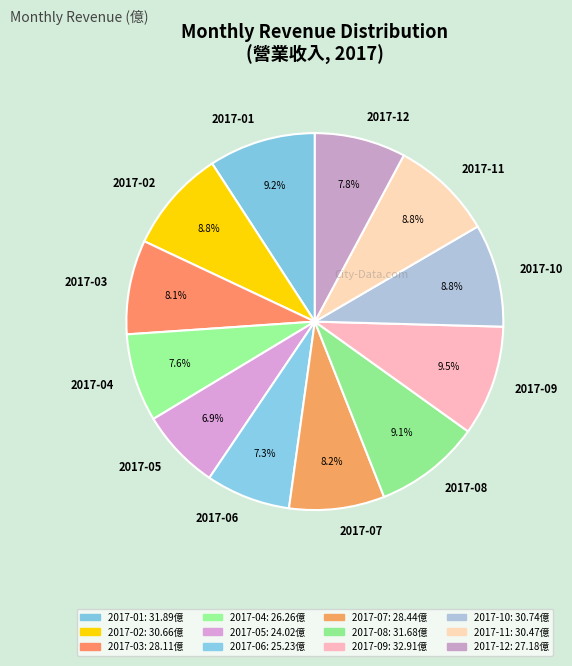

Does 2017-07 account for over 50% of the chart?

No